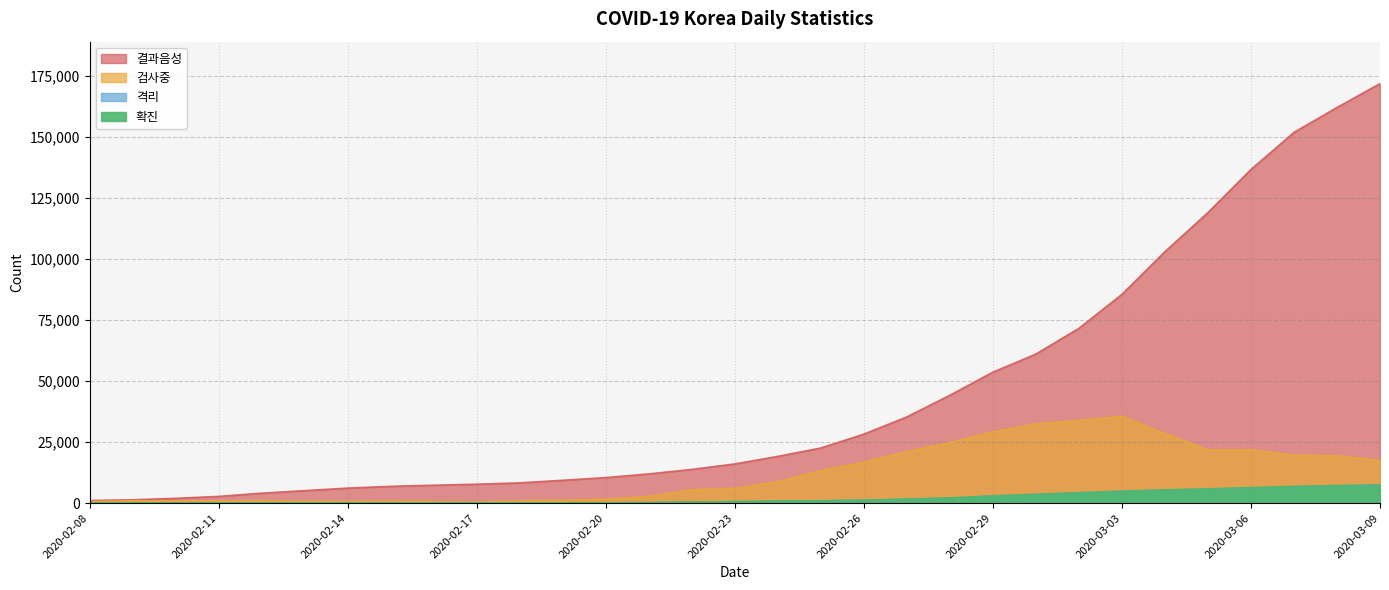

Reading right to left, list all the values displayed in this chart.

결과음성: 2020-03-09=171778	2020-03-08=162008	2020-03-07=151802	2020-03-06=136624	2020-03-05=118965	2020-03-04=102965	2020-03-03=85484	2020-03-02=71580	2020-03-01=61037	2020-02-29=53608	2020-02-28=44167	2020-02-27=35298	2020-02-26=28247	2020-02-25=22550	2020-02-24=19127	2020-02-23=16038	2020-02-22=13794	2020-02-21=11953	2020-02-20=10446	2020-02-19=9335	2020-02-18=8277	2020-02-17=7733	2020-02-16=7313	2020-02-15=6853	2020-02-14=6134	2020-02-13=5099	2020-02-12=4054	2020-02-11=2736	2020-02-10=1940	2020-02-09=1355	2020-02-08=1057
검사중: 2020-03-09=17458	2020-03-08=19376	2020-03-07=19620	2020-03-06=21832	2020-03-05=21810	2020-03-04=28414	2020-03-03=35555	2020-03-02=33799	2020-03-01=32422	2020-02-29=29154	2020-02-28=24751	2020-02-27=21097	2020-02-26=16734	2020-02-25=13273	2020-02-24=8725	2020-02-23=6039	2020-02-22=5481	2020-02-21=2707	2020-02-20=1633	2020-02-19=1030	2020-02-18=957	2020-02-17=408	2020-02-16=577	2020-02-15=638	2020-02-14=692	2020-02-13=670	2020-02-12=992	2020-02-11=865	2020-02-10=809	2020-02-09=960	2020-02-08=620
격리: 2020-03-09=7165	2020-03-08=6954	2020-03-07=6605	2020-03-06=6134	2020-03-05=5643	2020-03-04=5255	2020-03-03=4750	2020-03-02=4159	2020-03-01=3479	2020-02-29=2888	2020-02-28=1983	2020-02-27=1559	2020-02-26=1113	2020-02-25=863	2020-02-24=738	2020-02-23=534	2020-02-22=327	2020-02-21=139	2020-02-20=66	2020-02-19=34	2020-02-18=21	2020-02-17=21	2020-02-16=20	2020-02-15=19	2020-02-14=21	2020-02-13=21	2020-02-12=24	2020-02-11=24	2020-02-10=24	2020-02-09=22	2020-02-08=22
확진: 2020-03-09=7382	2020-03-08=7134	2020-03-07=6767	2020-03-06=6284	2020-03-05=5766	2020-03-04=5328	2020-03-03=4812	2020-03-02=4212	2020-03-01=3526	2020-02-29=2931	2020-02-28=2022	2020-02-27=1595	2020-02-26=1146	2020-02-25=893	2020-02-24=763	2020-02-23=556	2020-02-22=346	2020-02-21=156	2020-02-20=82	2020-02-19=46	2020-02-18=31	2020-02-17=30	2020-02-16=29	2020-02-15=28	2020-02-14=28	2020-02-13=28	2020-02-12=28	2020-02-11=28	2020-02-10=27	2020-02-09=25	2020-02-08=24